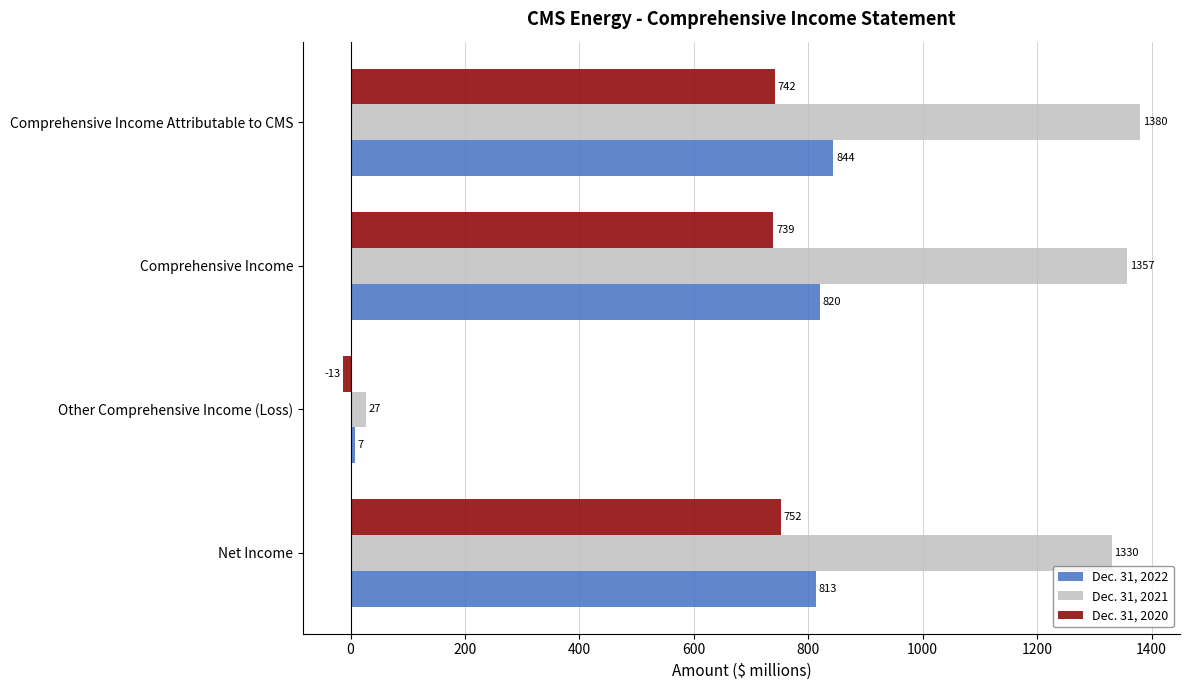

The value of Dec. 31, 2022 at Comprehensive Income is 253. True or false?

False